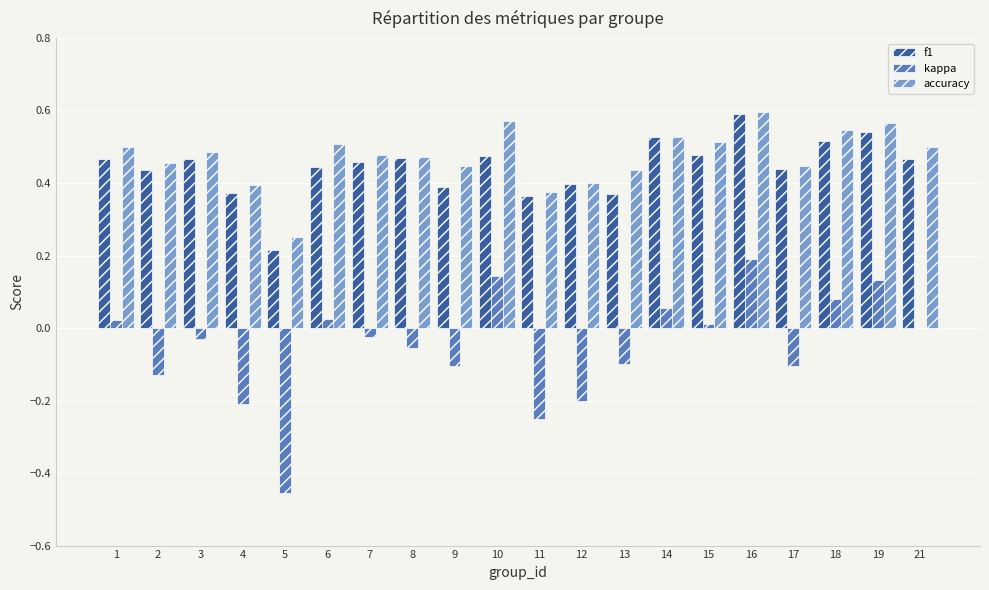

What is the sum of all accuracy values?

9.5